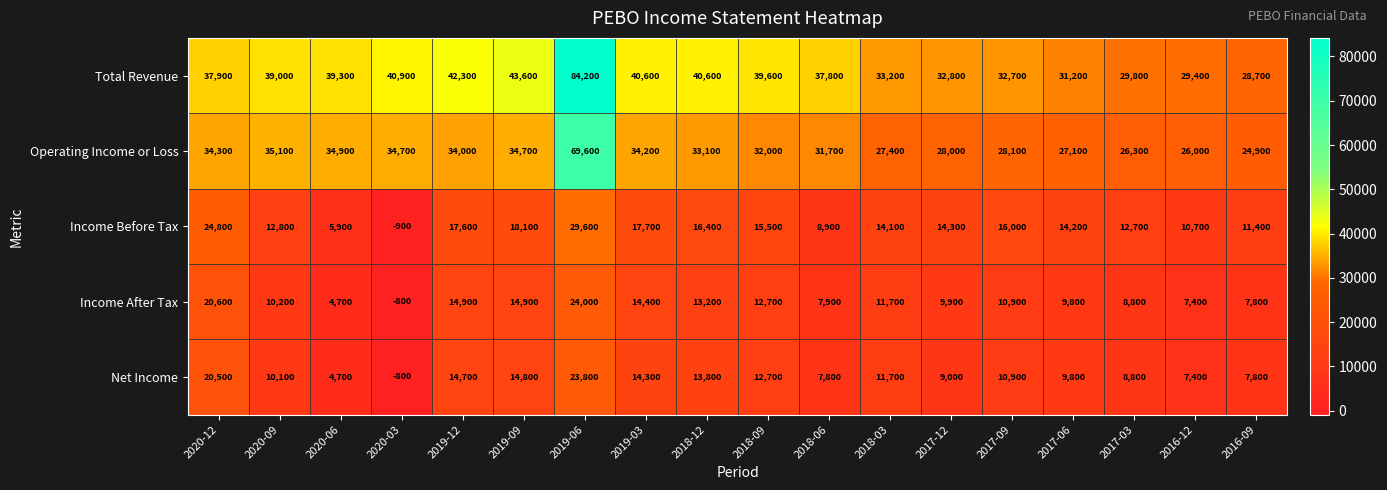

What is the maximum value shown in the chart?

84200